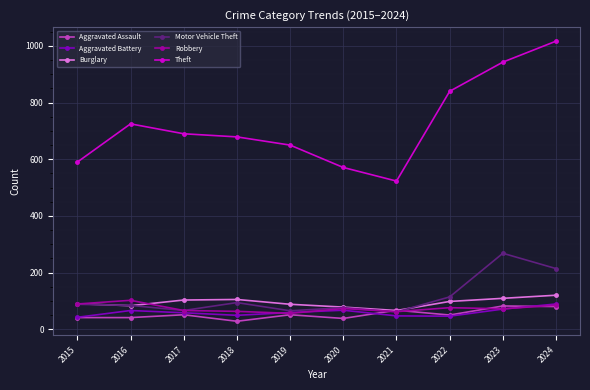

True or false: Theft and Aggravated Assault intersect in this chart.

False